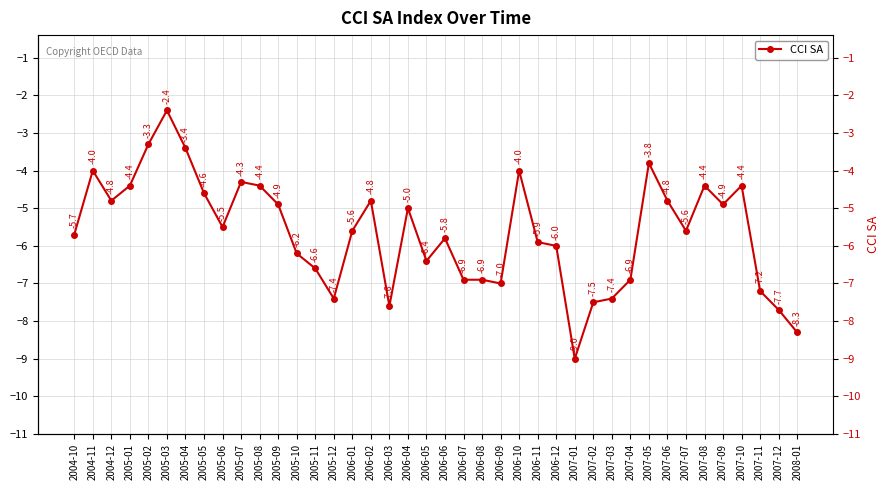

What is the label of the 25th point from the right?

2006-01